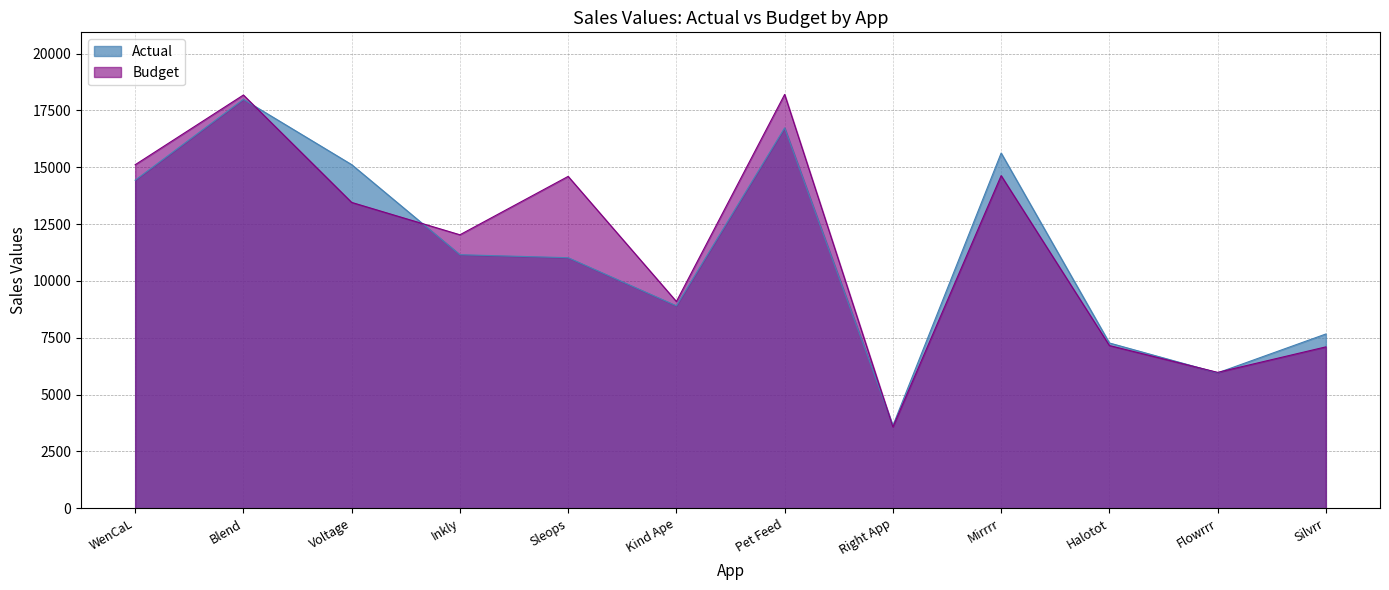

What is the value of the Budget point at the 12th from the left?

7099